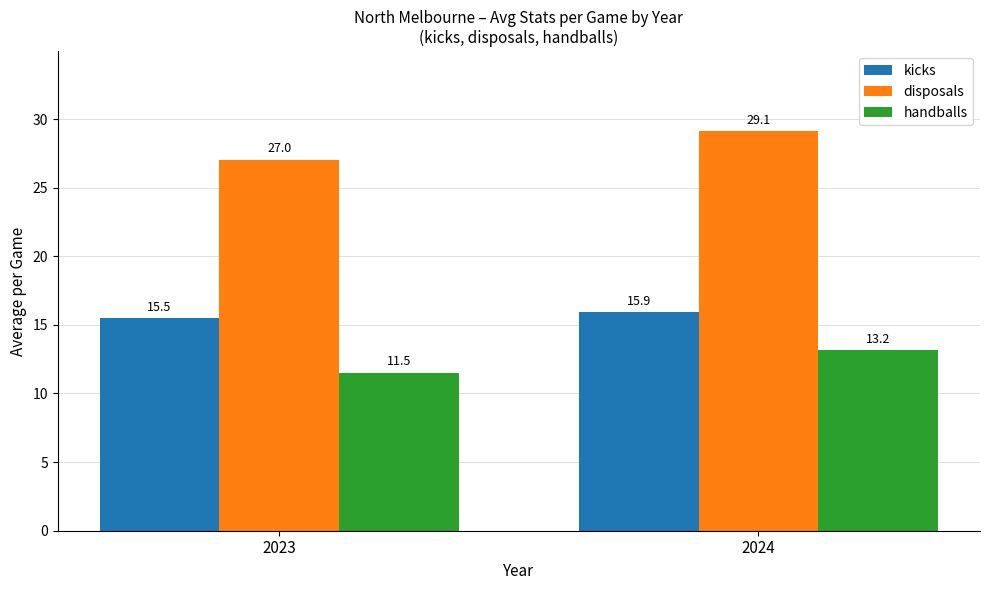

At how many categories does at least one series exceed 14?

2